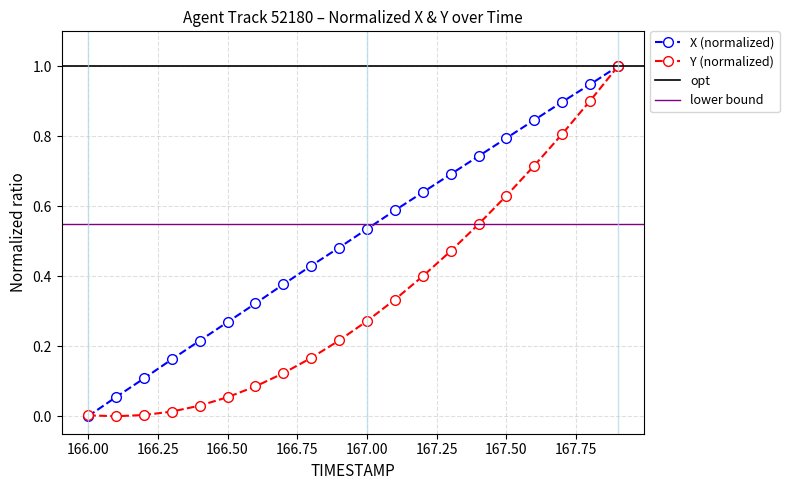

What is the difference between the maximum and second lowest values in the X series?

0.9